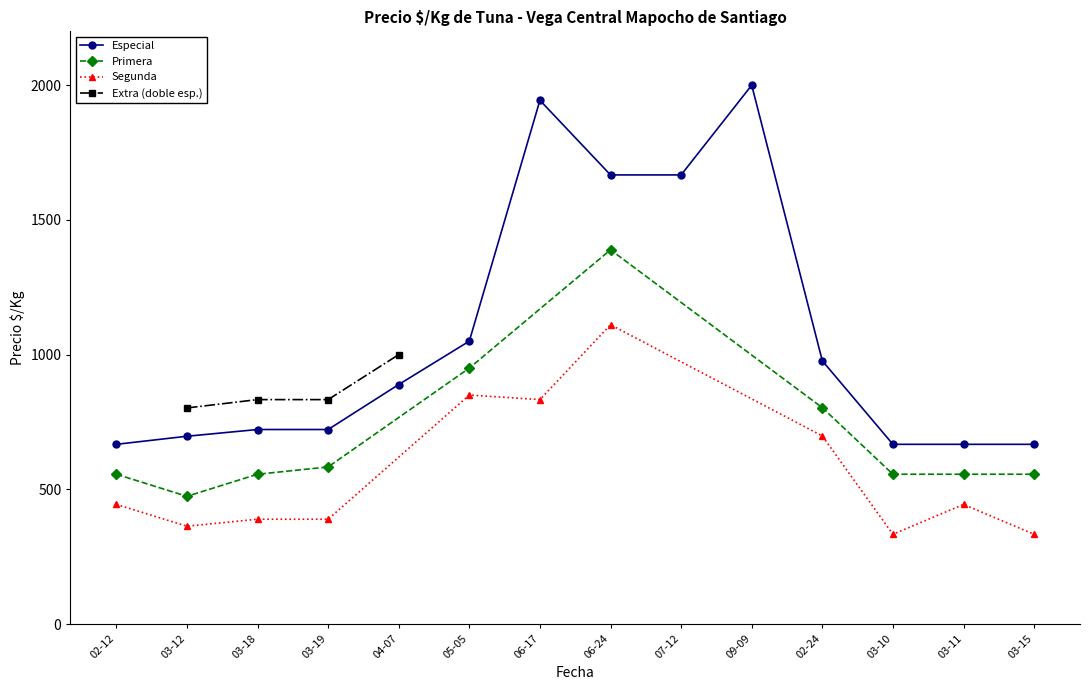

True or false: Precio $/Kg has more than 1 interior local peaks.

True